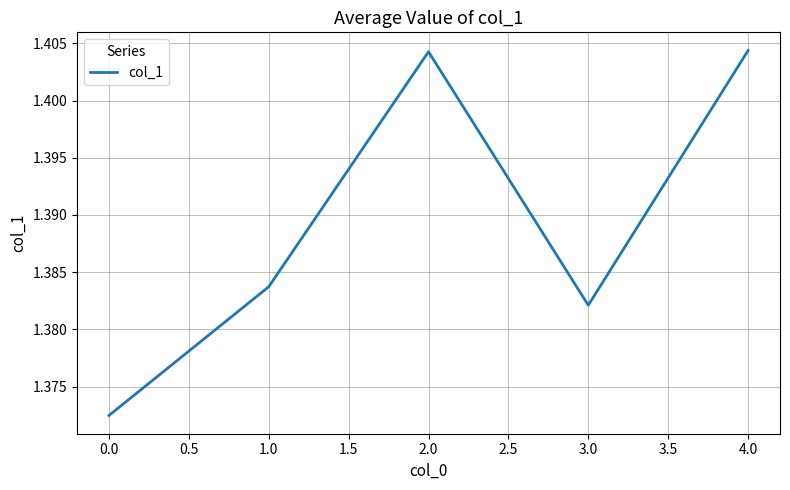

Where is the data nearest to the value 1?

0.0